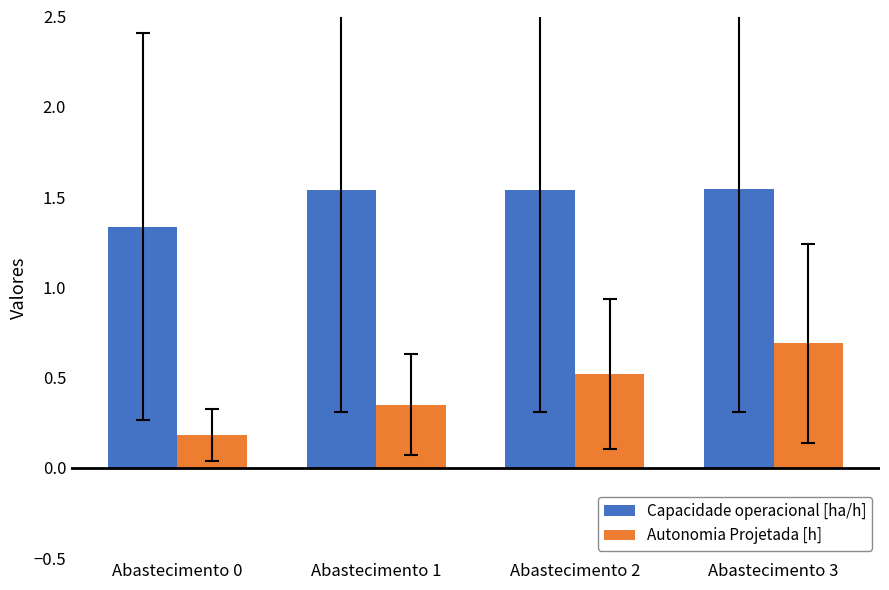

At Abastecimento 1, list the series in order from largest to smallest.

Capacidade operacional [ha/h], Autonomia Projetada [h]